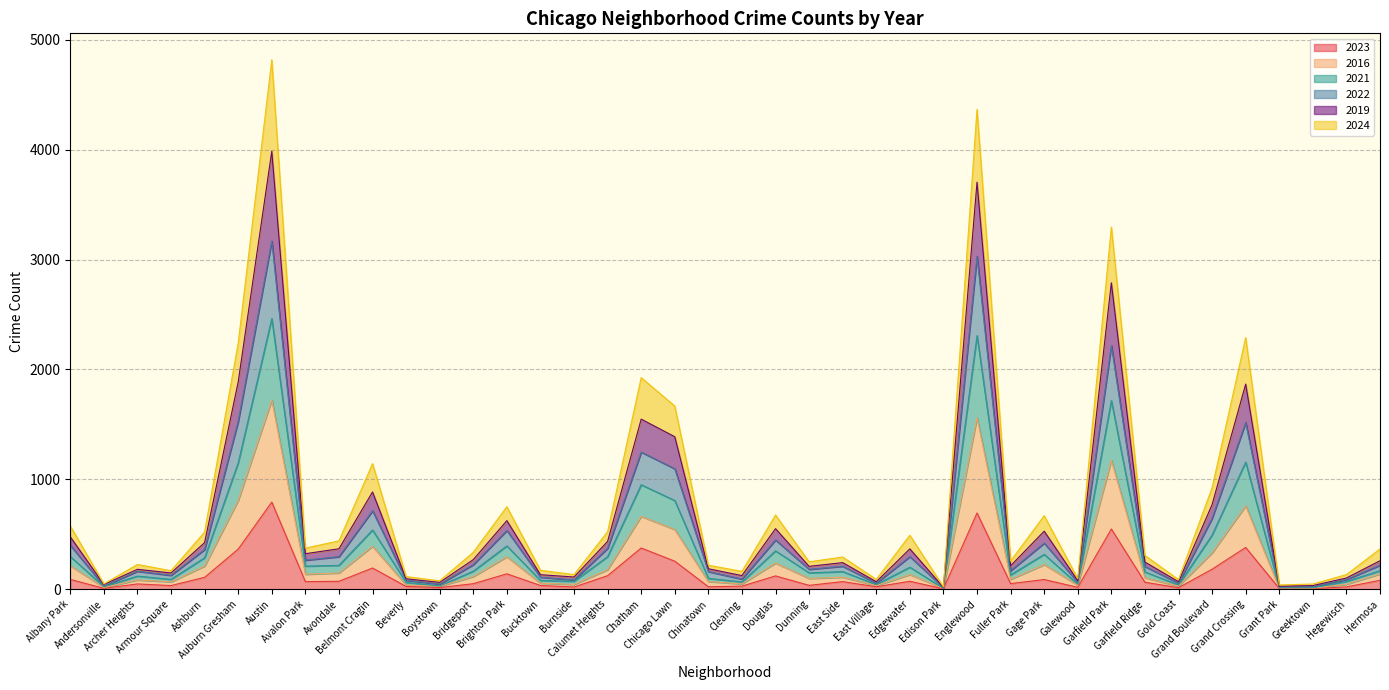

What is the highest value of the 2023 series?

793